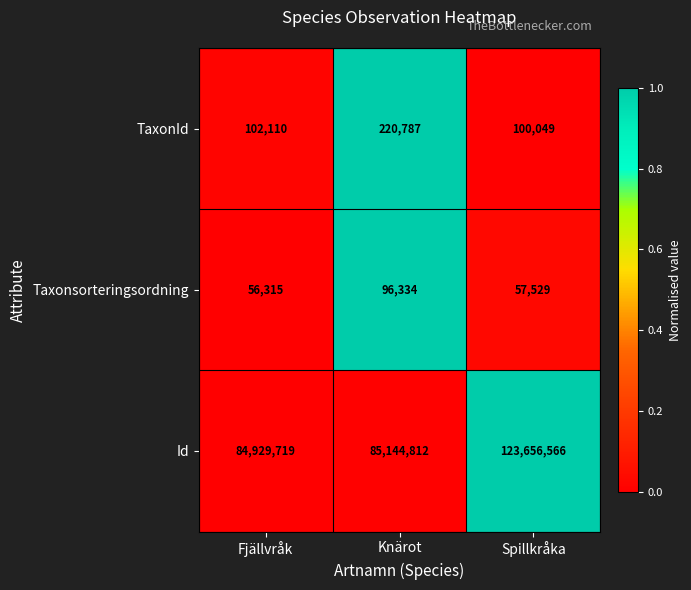

True or false: Taxonsorteringsordning has a value of 96334 at Knärot.

True